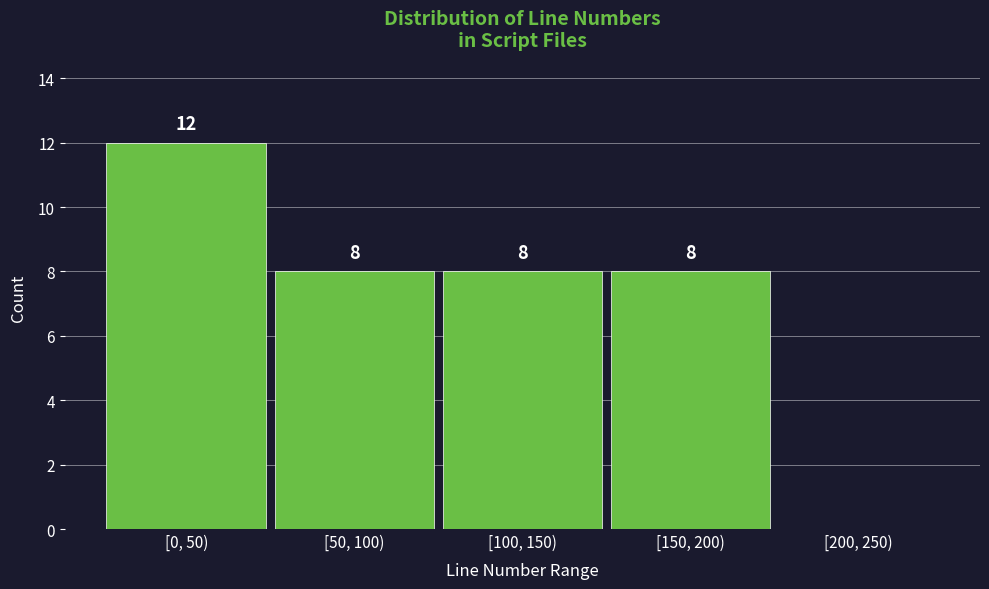

Reading left to right, transcribe all the data shown in this chart.

[0, 50)=12	[50, 100)=8	[100, 150)=8	[150, 200)=8	[200, 250)=0